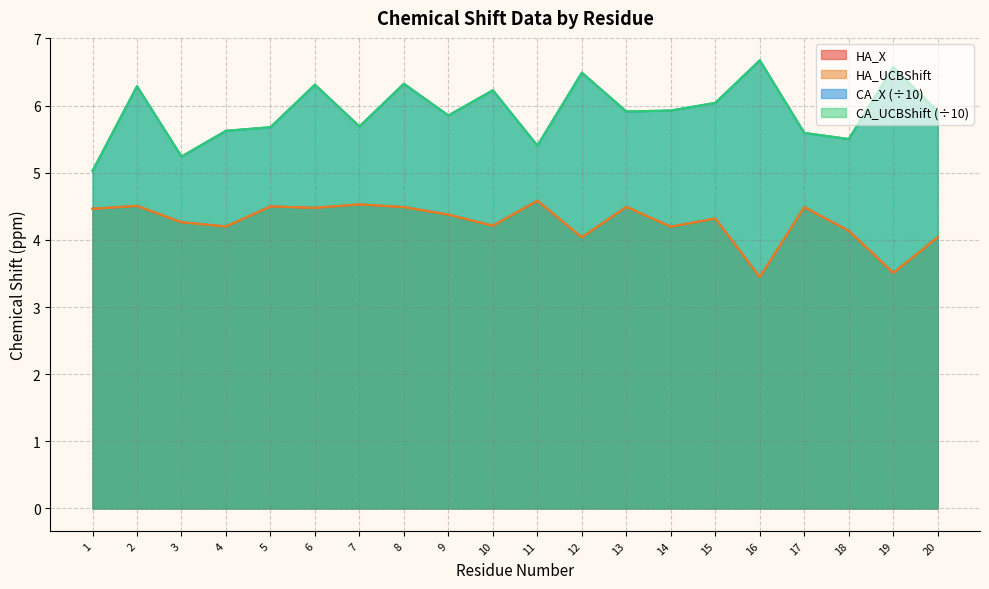

At which label does CA_UCBShift reach its minimum?

1